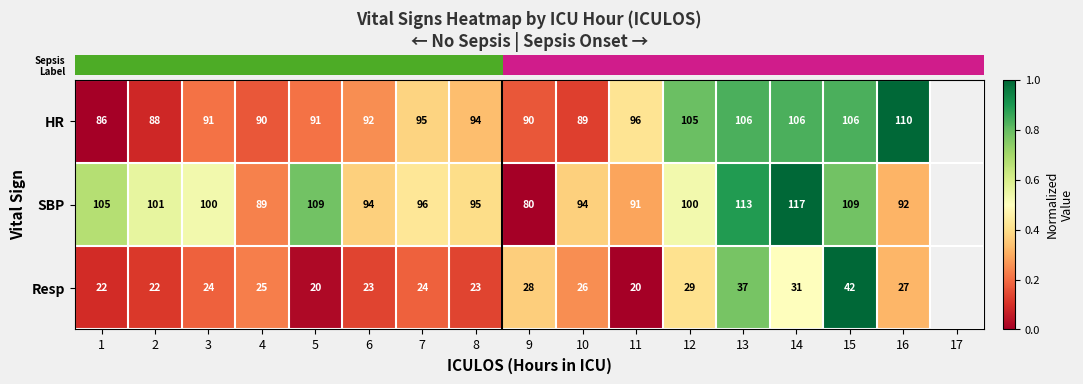

What is the difference between the highest and lowest values at 1?

83